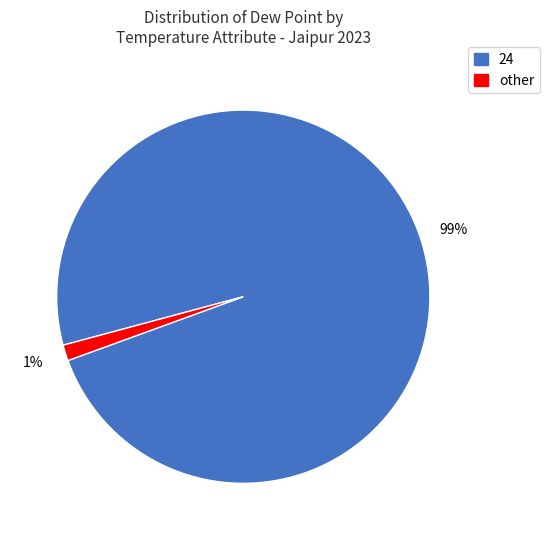

Which has a higher value, other or 24?

24